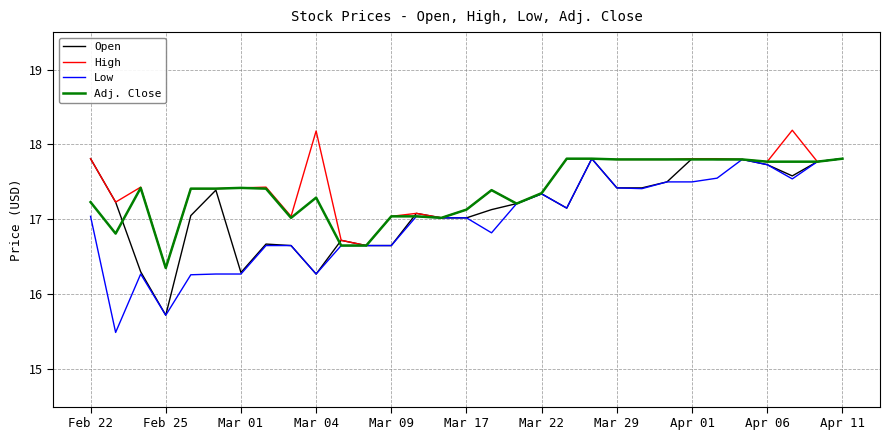

What is the maximum value for Open?

17.8